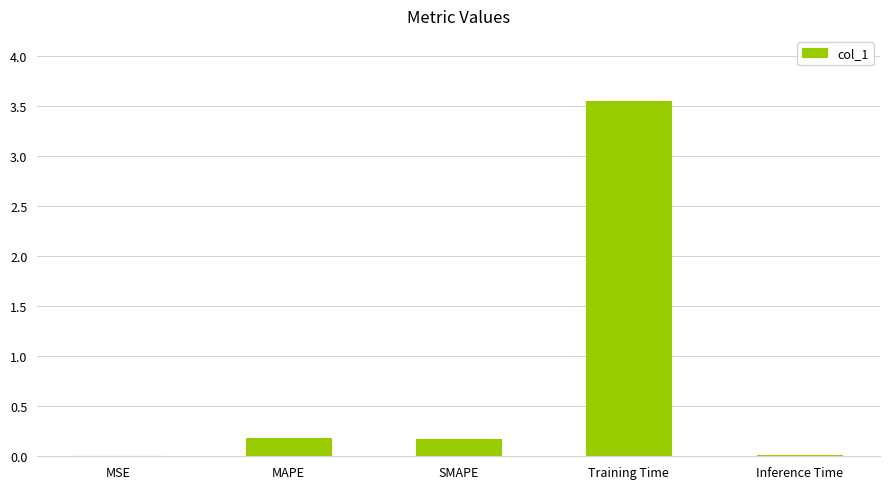

Which label corresponds to the largest value in the chart?

Training Time